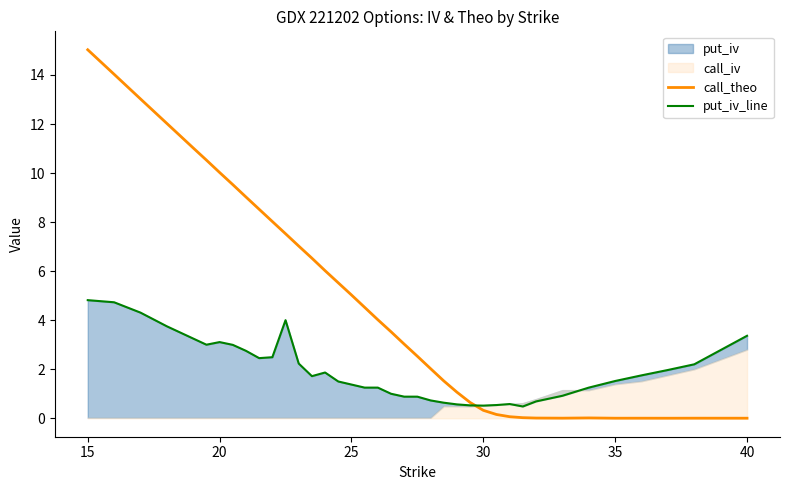

What is the average value of the call_theo series?

4.8